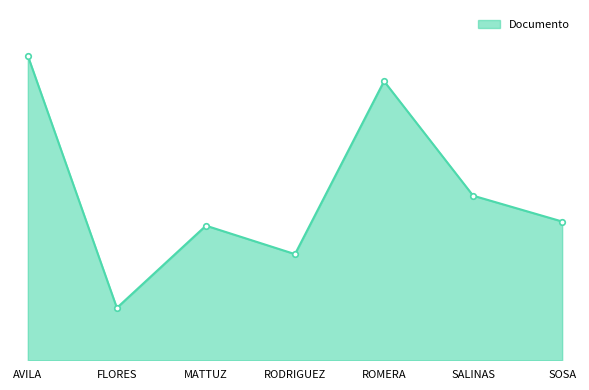

What is the label of the 4th point from the right?

RODRIGUEZ